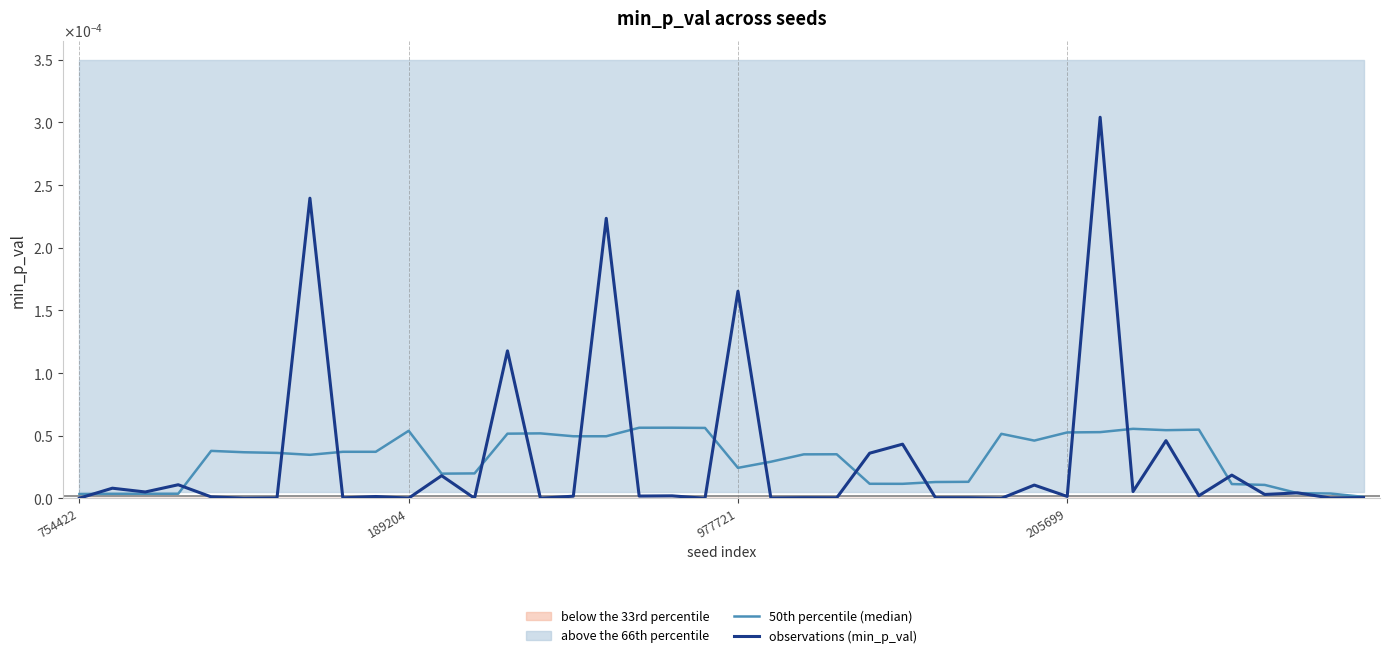

Between which two adjacent categories do observations (min_p_val) and 50th percentile (median) first intersect?

754422 and 189204